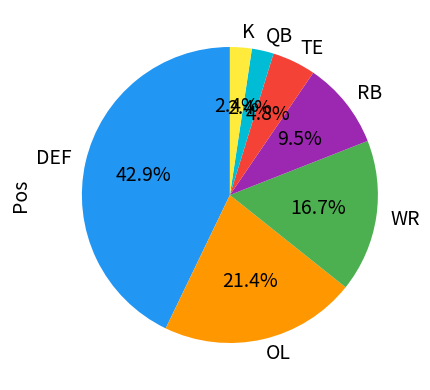

To the nearest percent, what percentage of the pie is QB?

2%